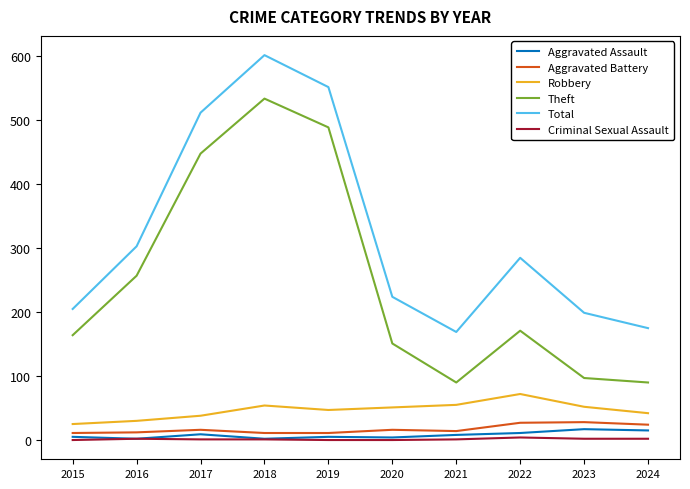

Which series has the largest range (max minus min)?

Theft